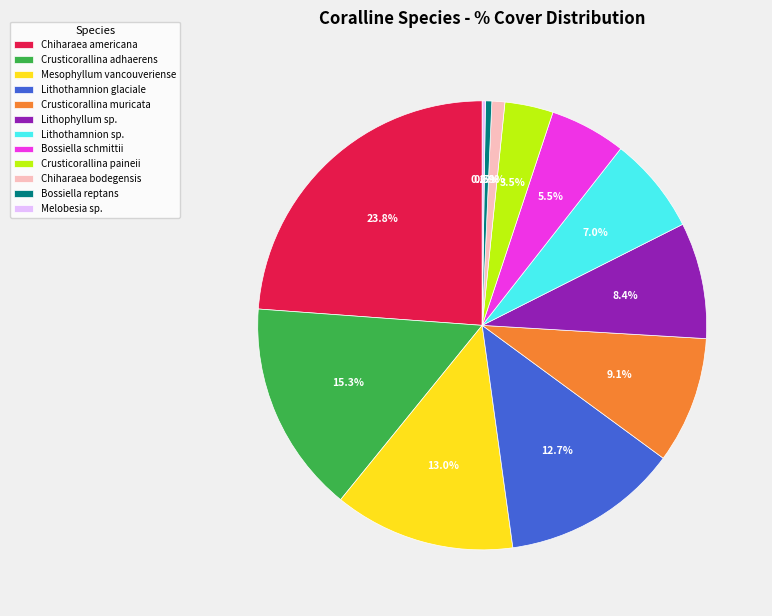

Does Chiharaea americana represent more than half of the total?

No